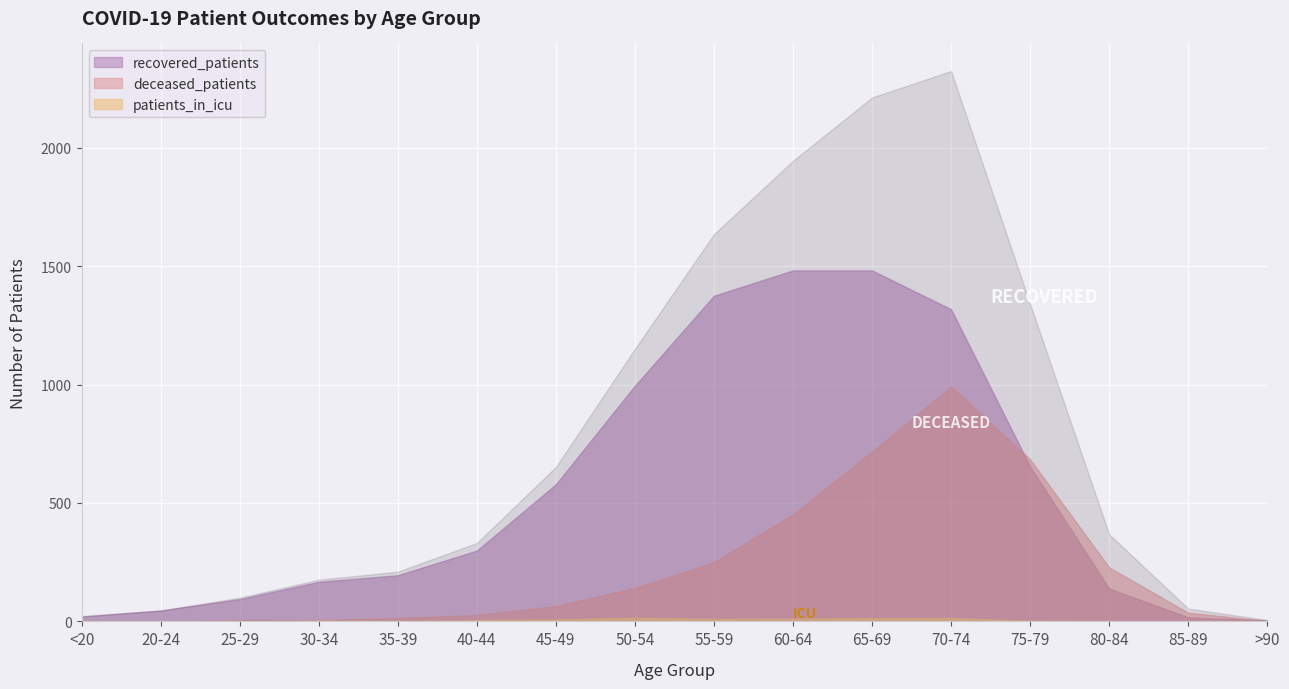

Is the value of deceased_patients at 20-24 greater than the value of patients_in_icu at 30-34?

No